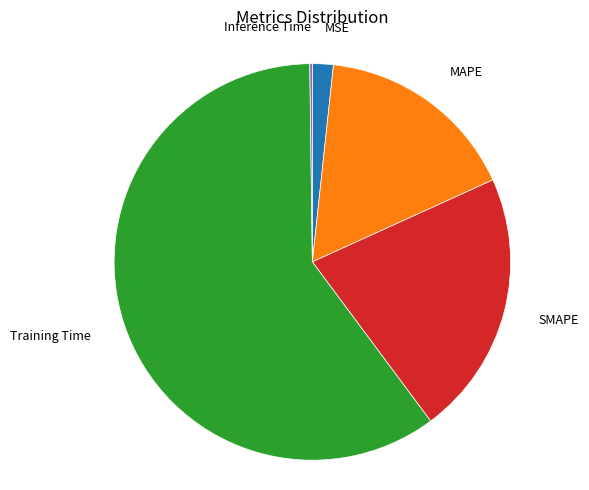

Which has a higher value, MAPE or SMAPE?

SMAPE